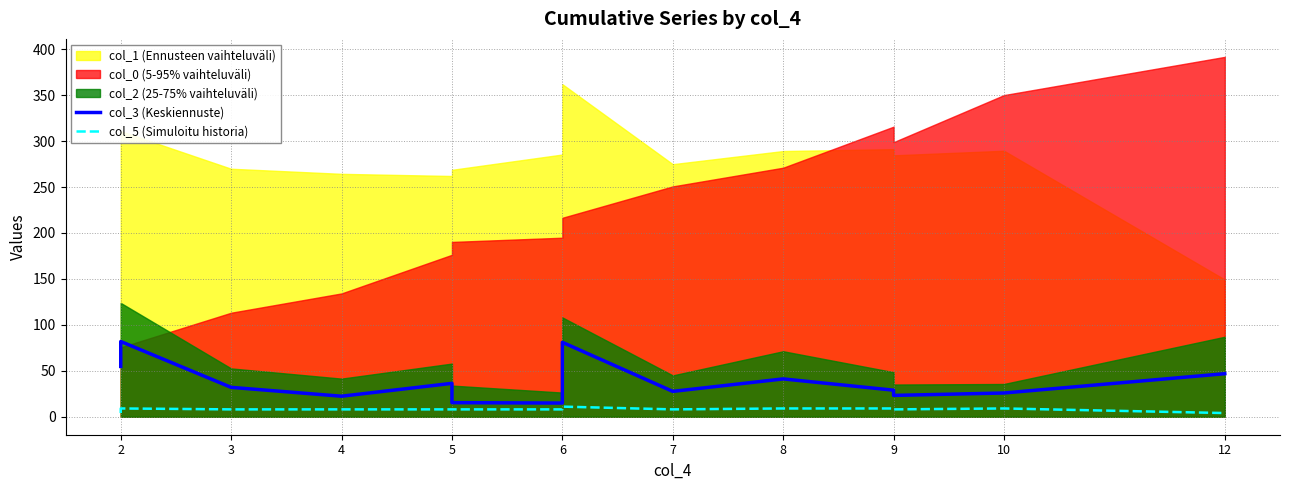

Between 7 and 2, which is larger?

2